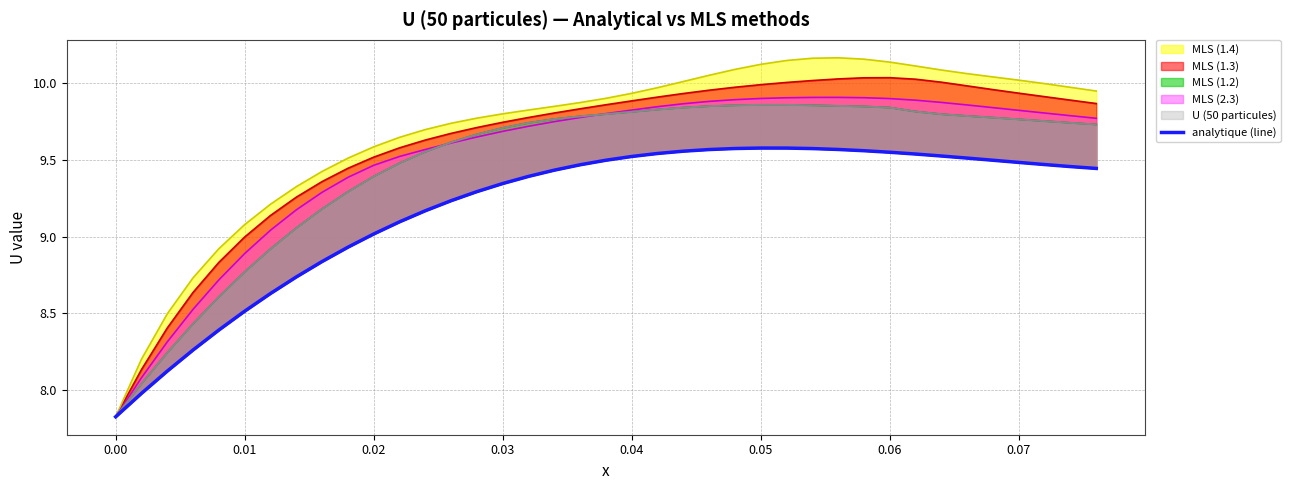

List the series in order of their peak value, highest first.

MLS (1.4) (line), MLS (1.3) (line), MLS (2.3) (line), U (50 particules) (line), MLS (1.2) (line), analytique (line)